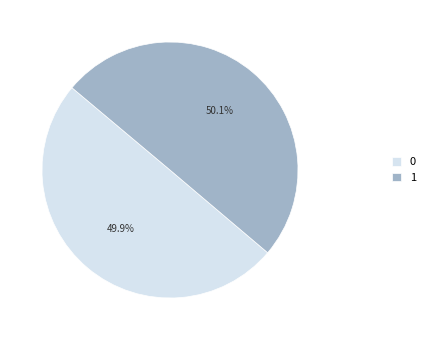

How many slices are in this pie chart?

2